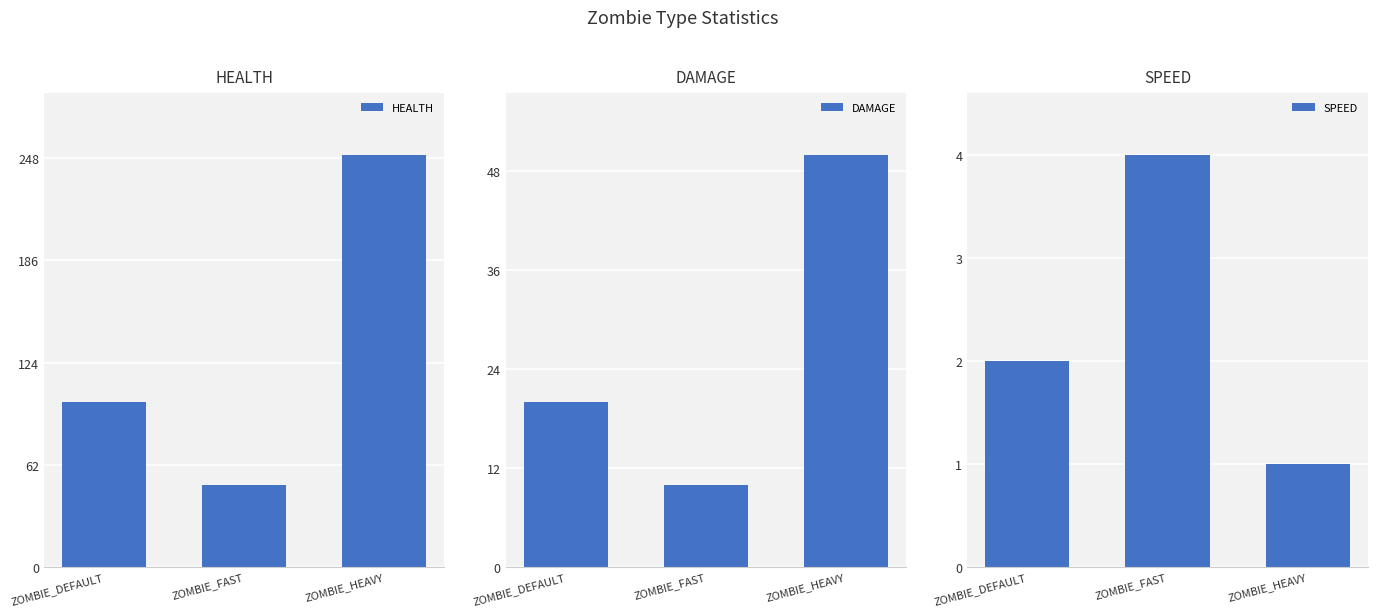

What are all the series names shown in the legend?

HEALTH, DAMAGE, SPEED